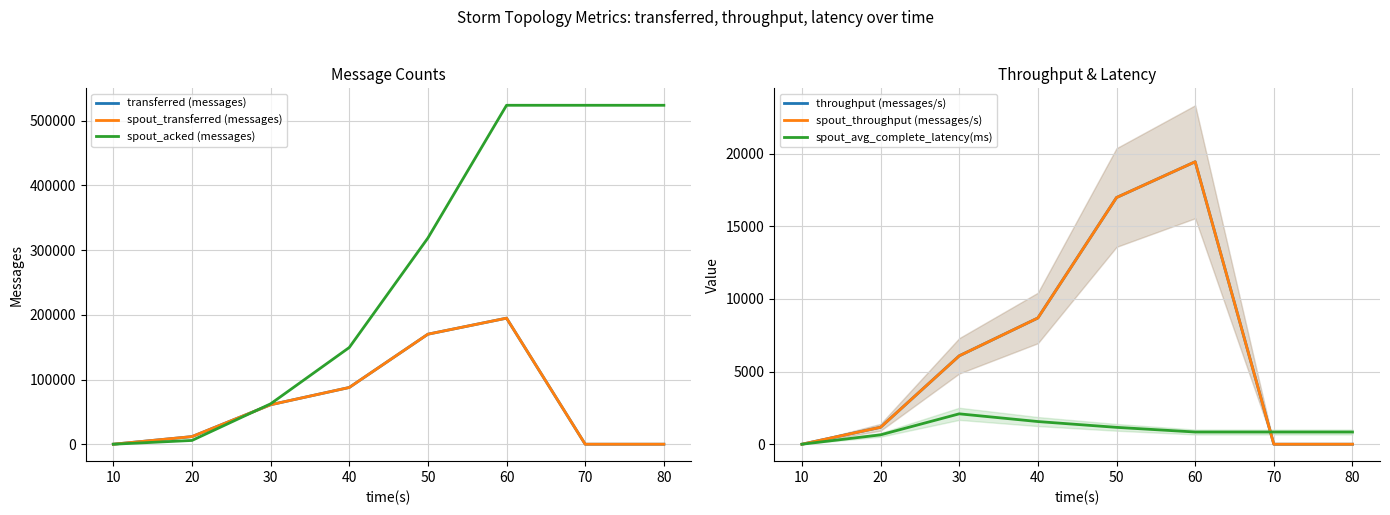

True or false: spout_transferred (messages) has more than 2 interior local peaks.

False